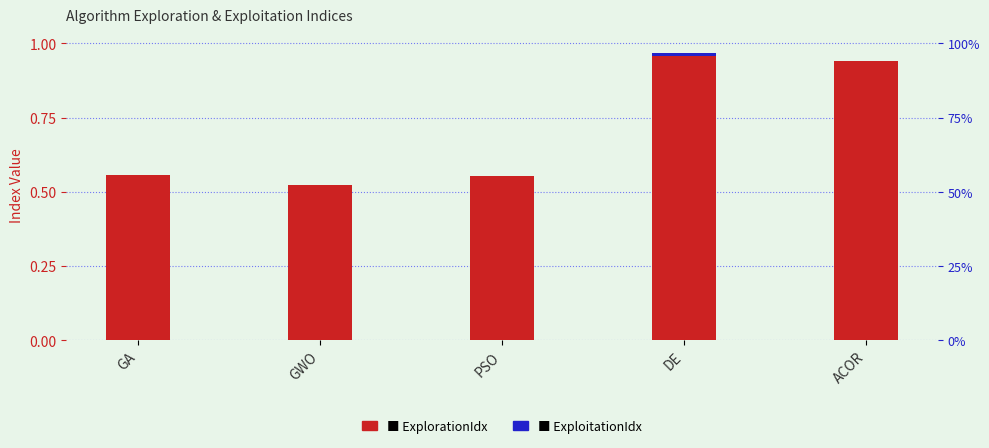

What is the label of the 5th bar from the left?

ACOR